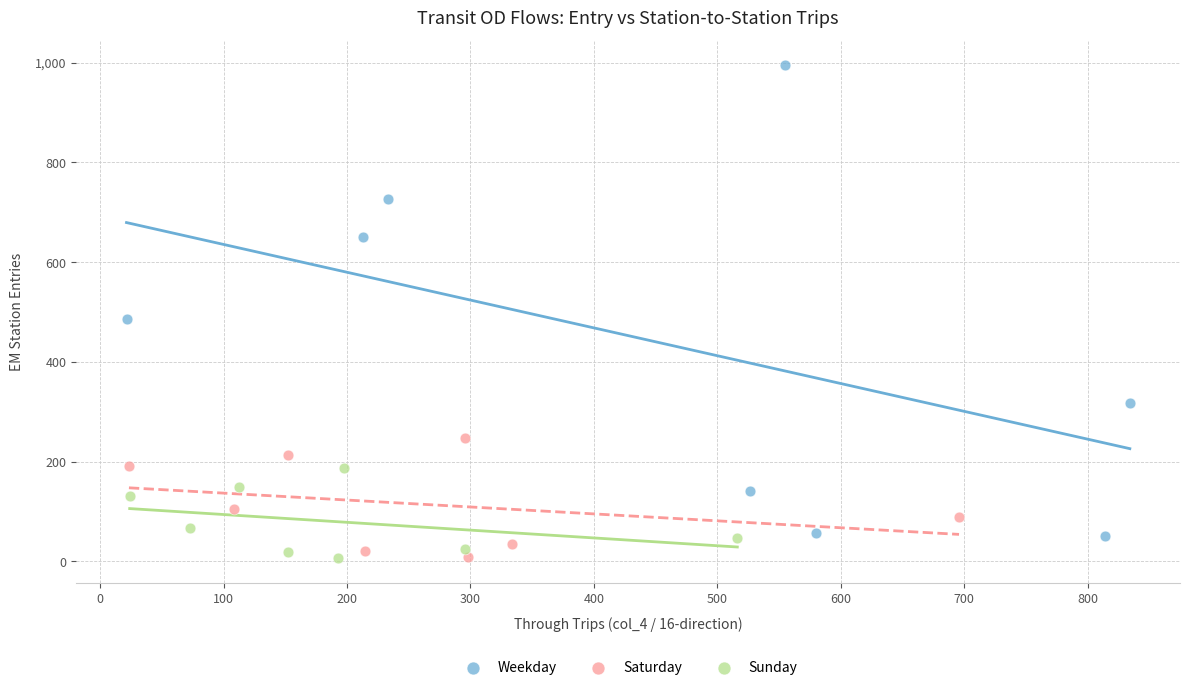

Which series contains the highest Y value?

Weekday